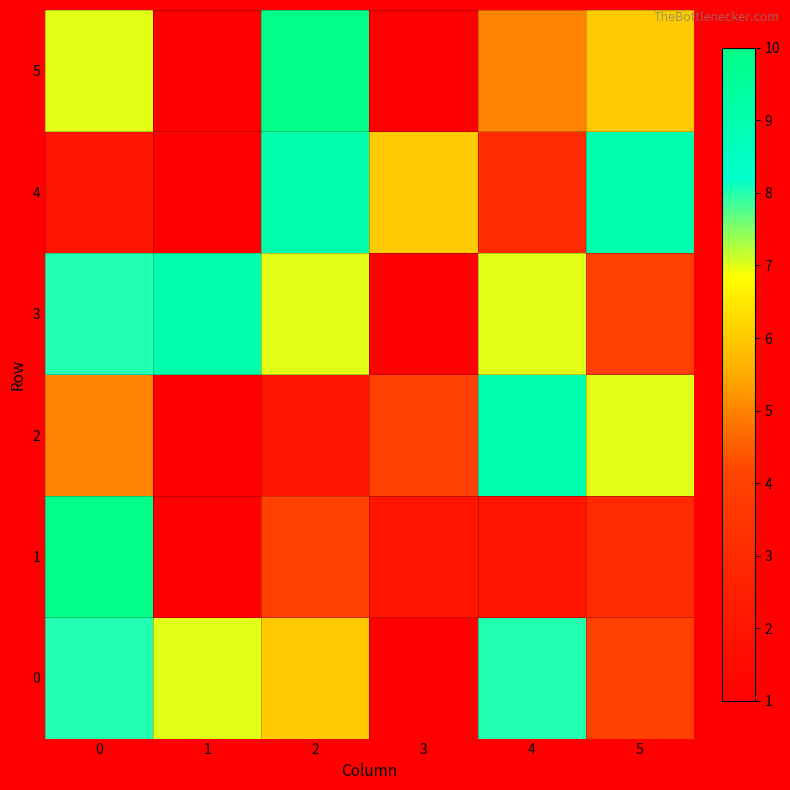

Which series has the largest range (max minus min)?

1